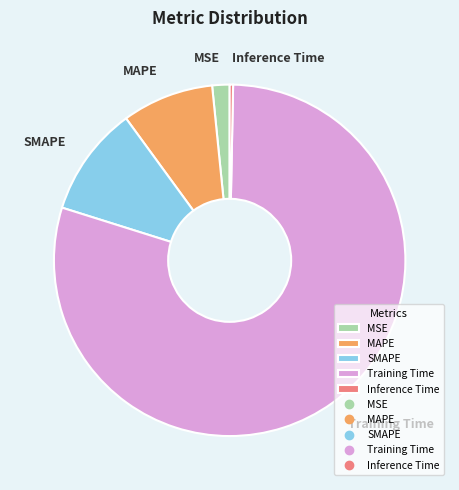

Is it true that MSE is 2% of the pie?

True